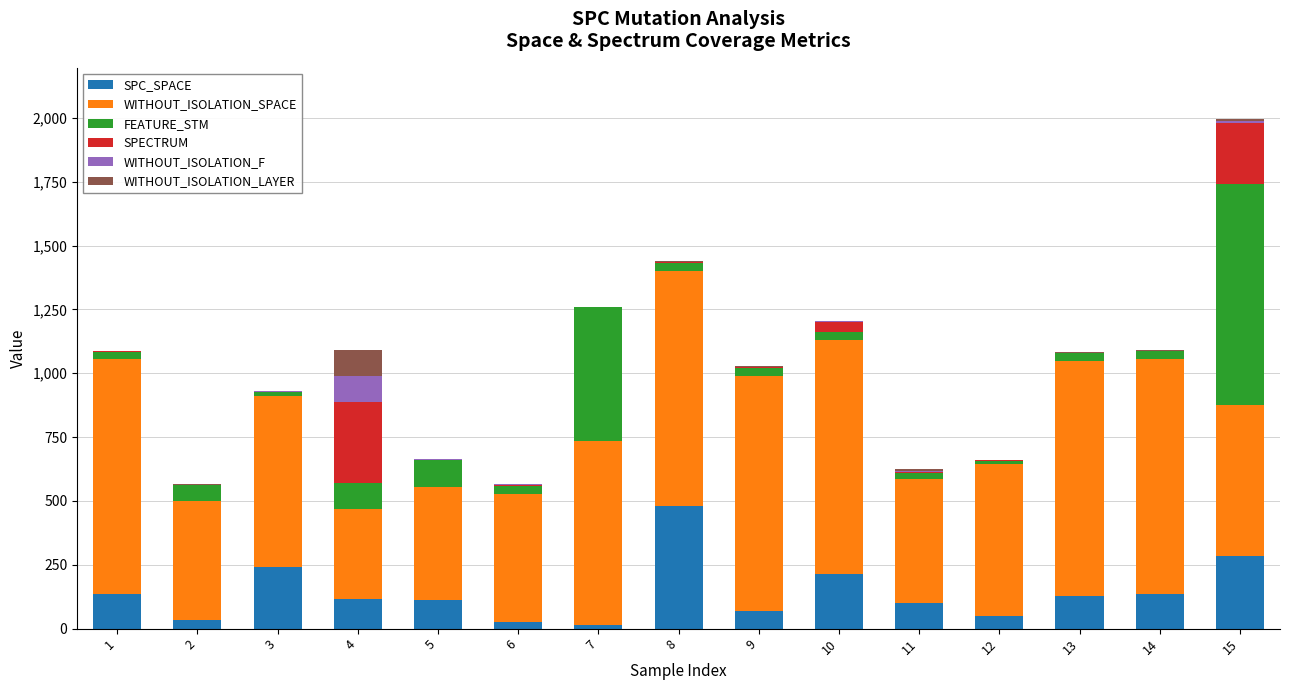

What is the total value across all series at 7?

1261